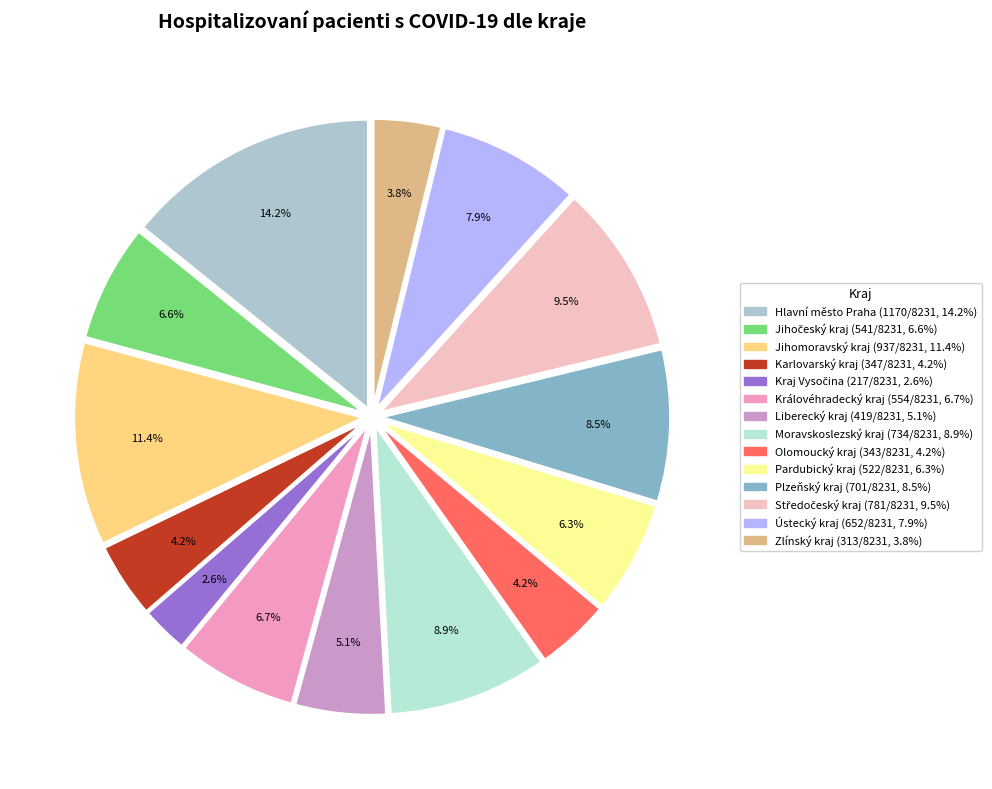

Does any single category account for the majority?

No